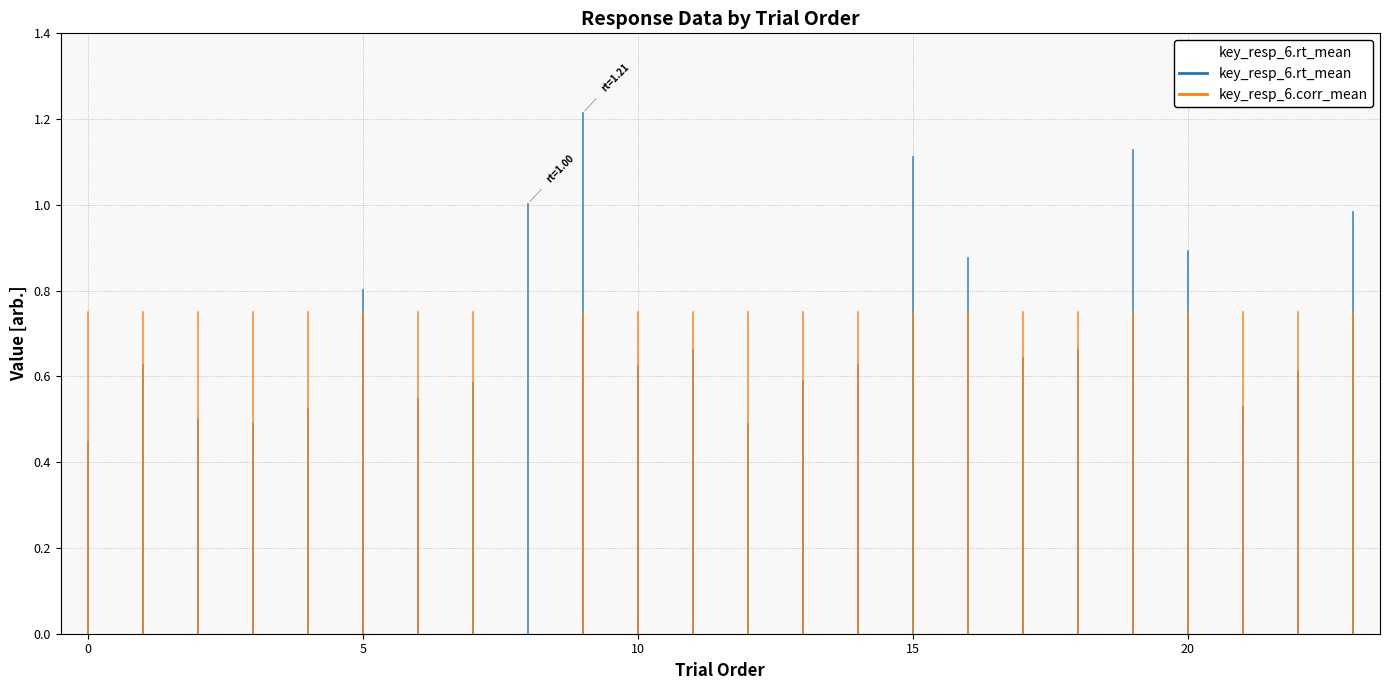

How many lines are shown in the chart?

1